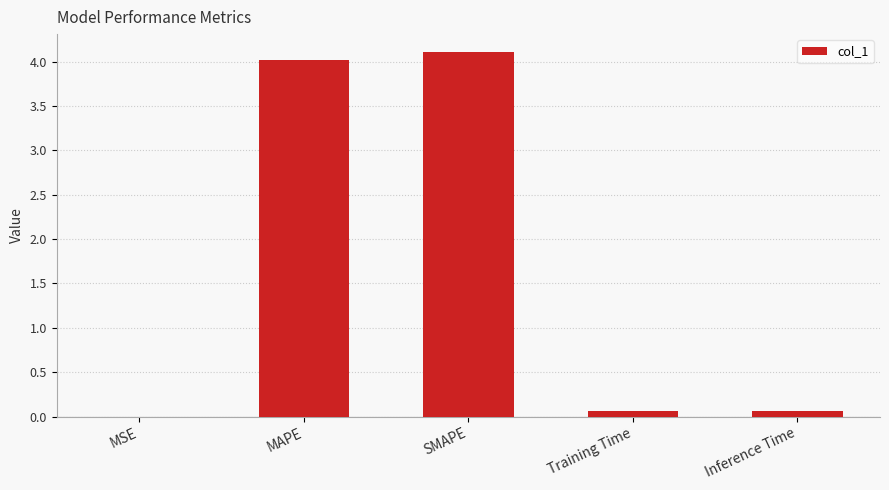

Which category has the highest value across all series?

SMAPE